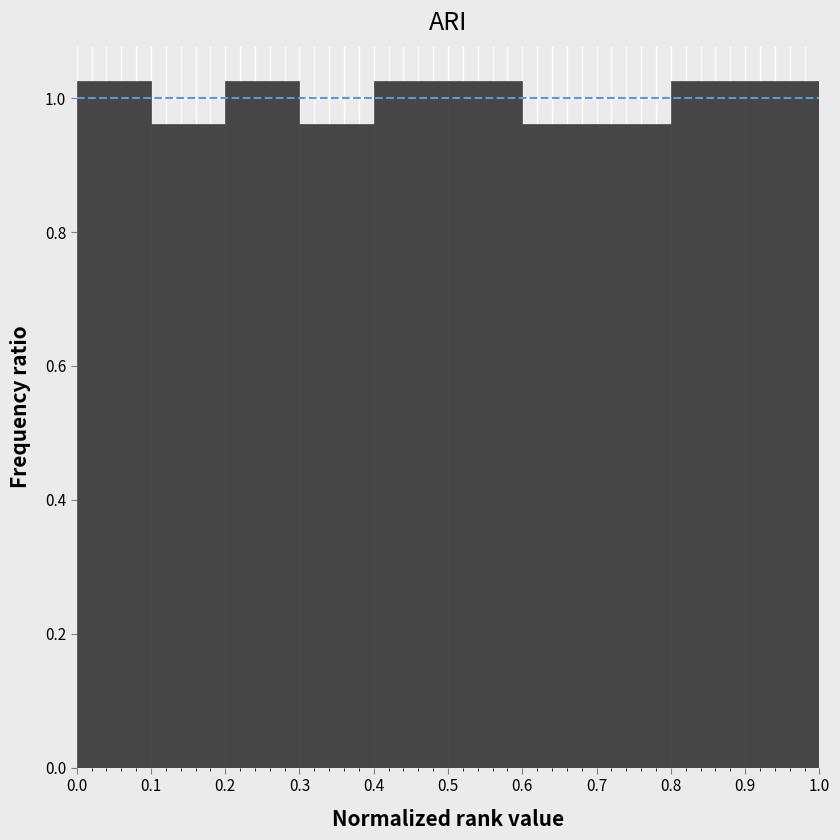

Reading left to right, list every bar in this chart as the range it spans on the x-axis followed by its height. The values are not printed on the chart, so give them approximately, as read against the axis.

0.0 to 0.1: 1.02
0.1 to 0.2: 0.96
0.2 to 0.3: 1.02
0.3 to 0.4: 0.96
0.4 to 0.5: 1.02
0.5 to 0.6: 1.02
0.6 to 0.7: 0.96
0.7 to 0.8: 0.96
0.8 to 0.9: 1.02
0.9 to 1.0: 1.02